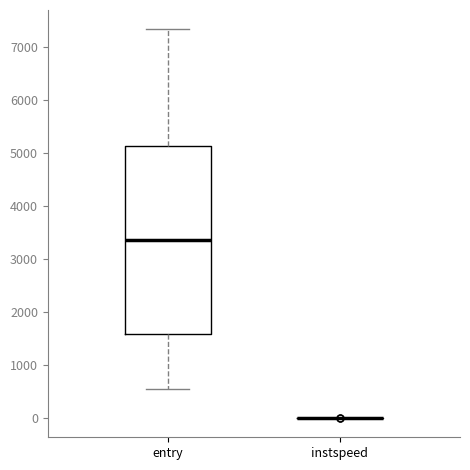

Reading left to right, transcribe this box plot: for each box, give where its median line is, the range the box spans, and where its two whiskers end, as read against the y-axis. The values are not printed on the chart, so give them approximately, as read against the axis.

entry: median 3400, box 1600 to 5100, whiskers 600 to 7300
instspeed: box collapsed to a line at 0, whiskers 0 to 0